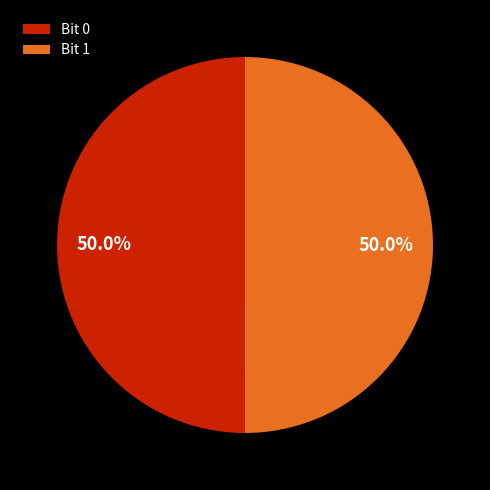

Count the number of slices in the pie.

2